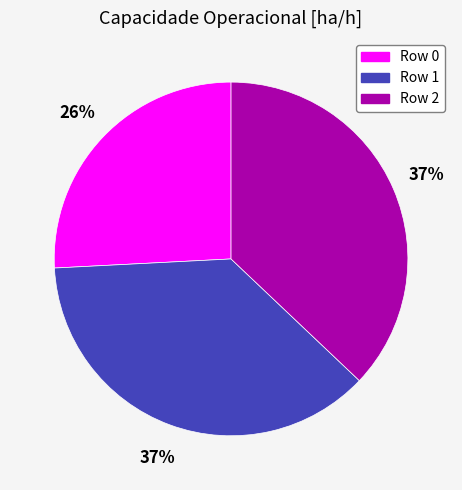

What percentage is the Row 0 slice, to the nearest percent?

26%